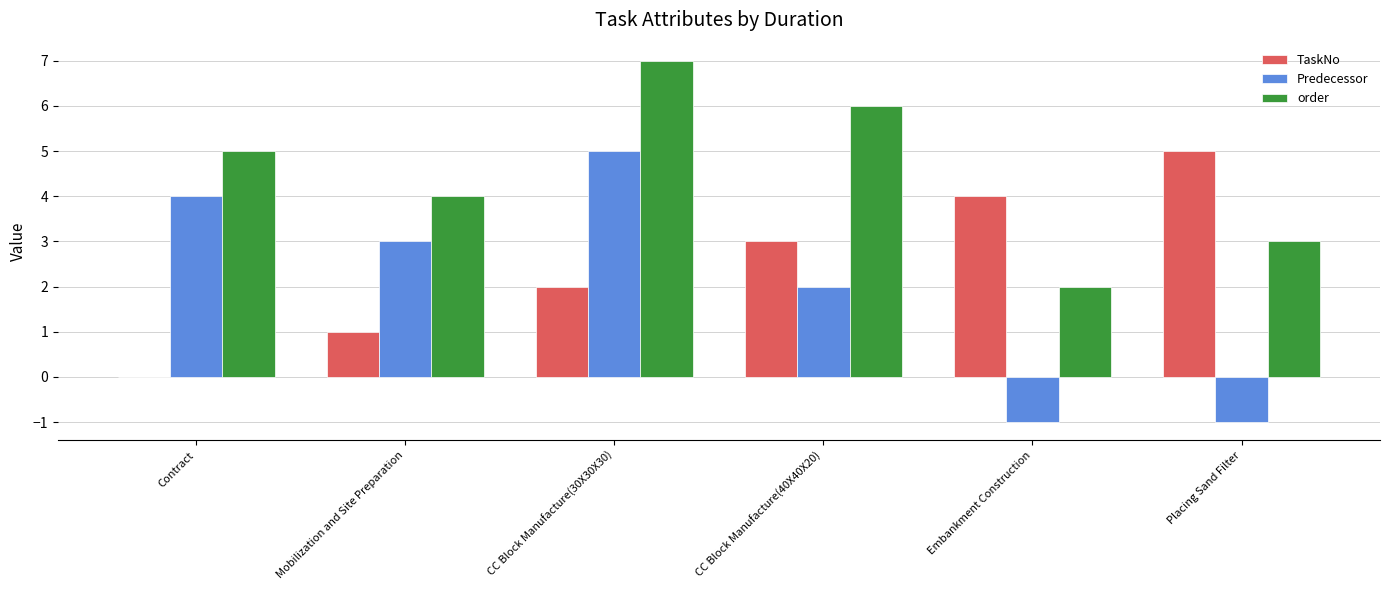

What is the difference between the Predecessor values at Placing Sand Filter and CC Block Manufacture(40X40X20)?

3